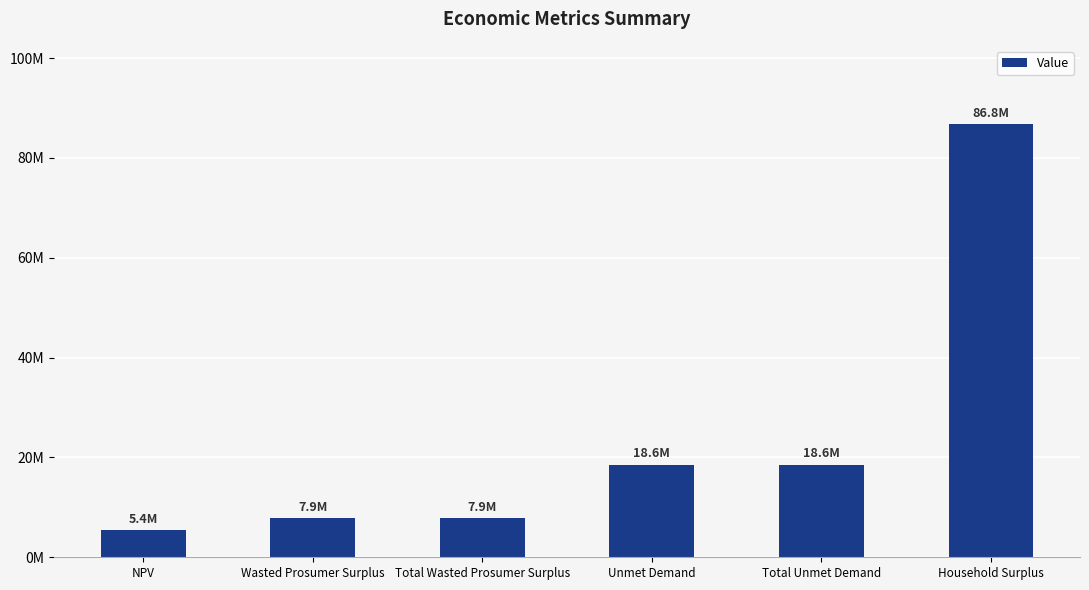

List the labels in order of value, smallest first.

NPV, Wasted Prosumer Surplus, Total Wasted Prosumer Surplus, Unmet Demand, Total Unmet Demand, Household Surplus